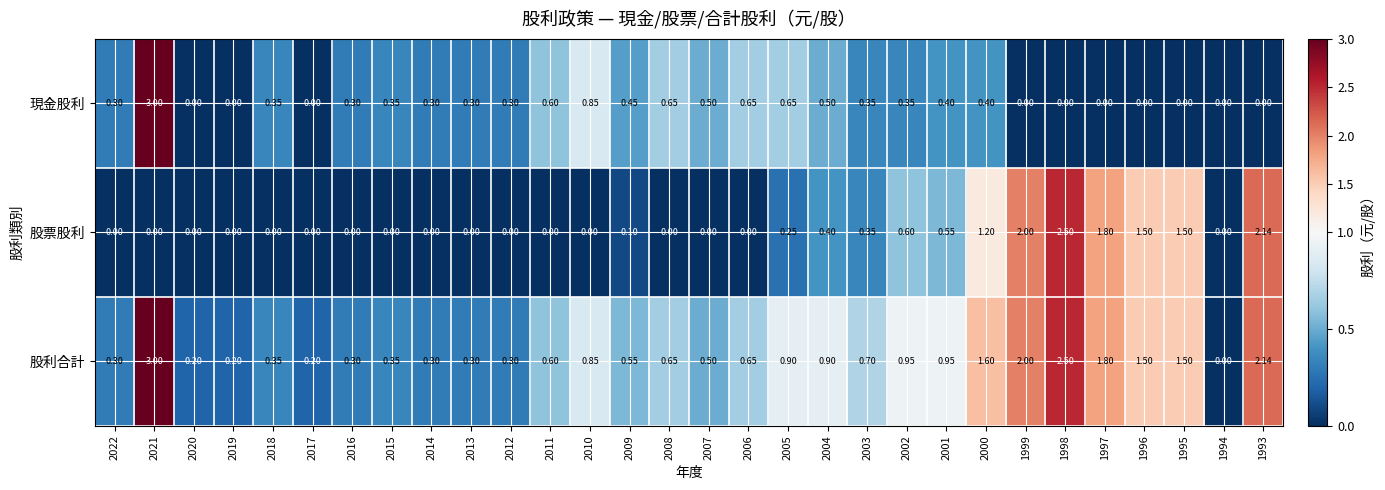

List the series in order of their overall mean, highest first.

股利合計, 股票股利, 現金股利